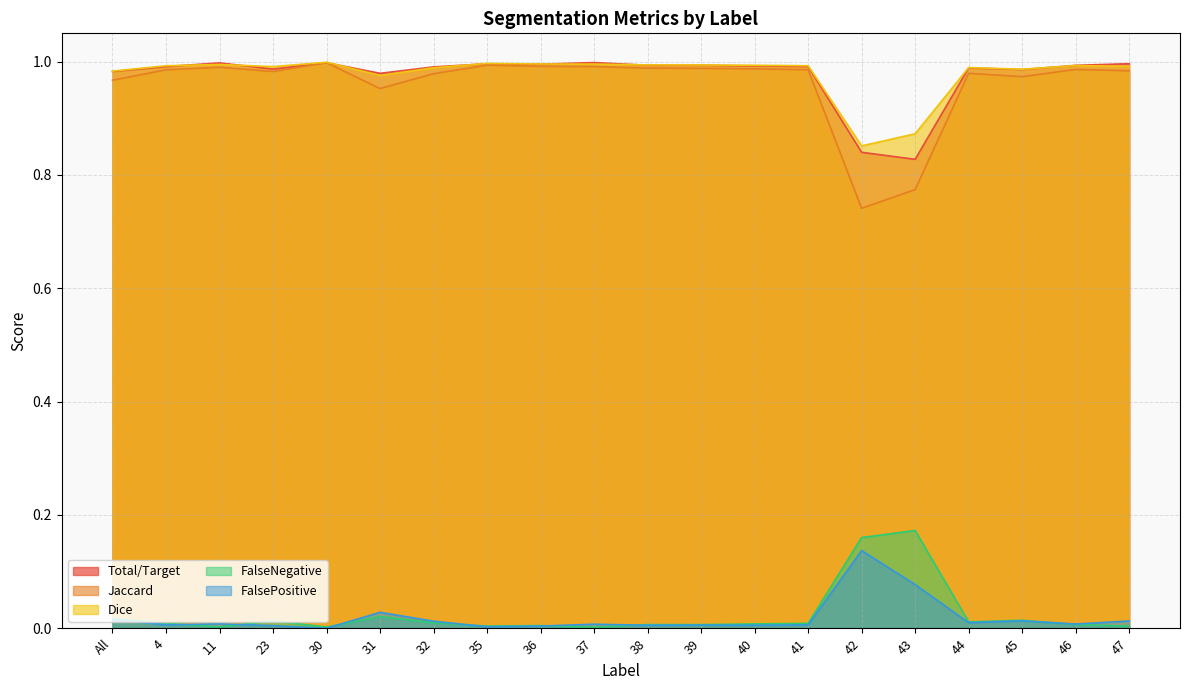

The value of Jaccard at 35 is 1.0. True or false?

True